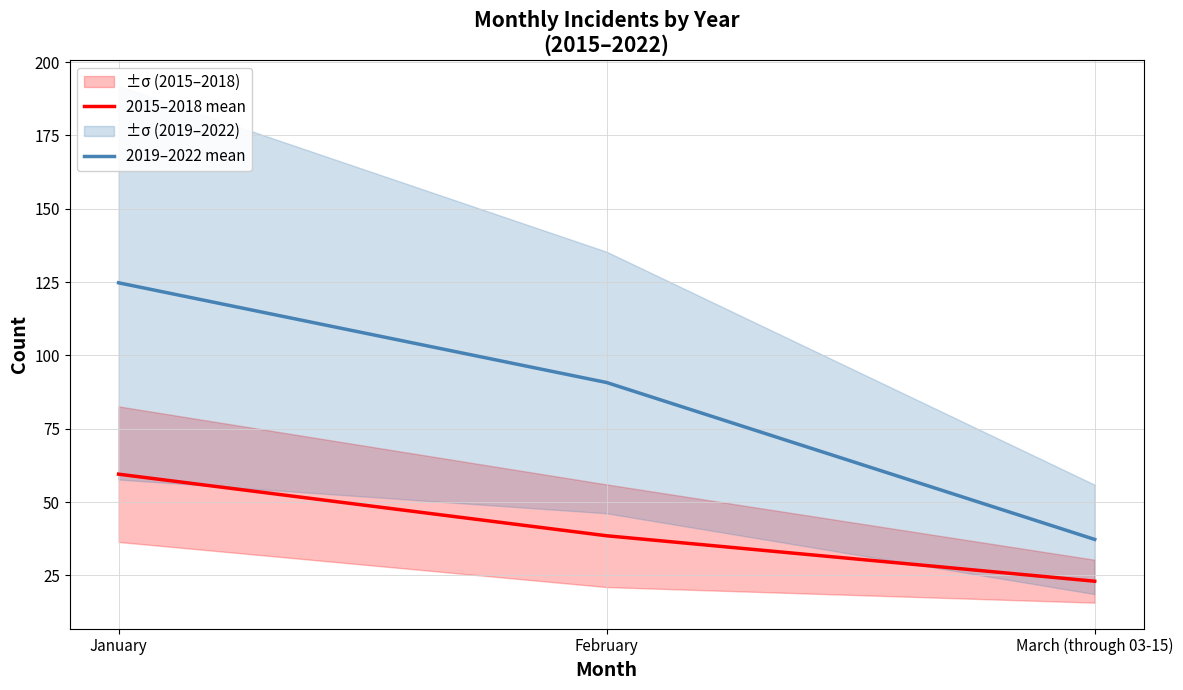

What is the maximum value for 2019–2022 mean?

124.8